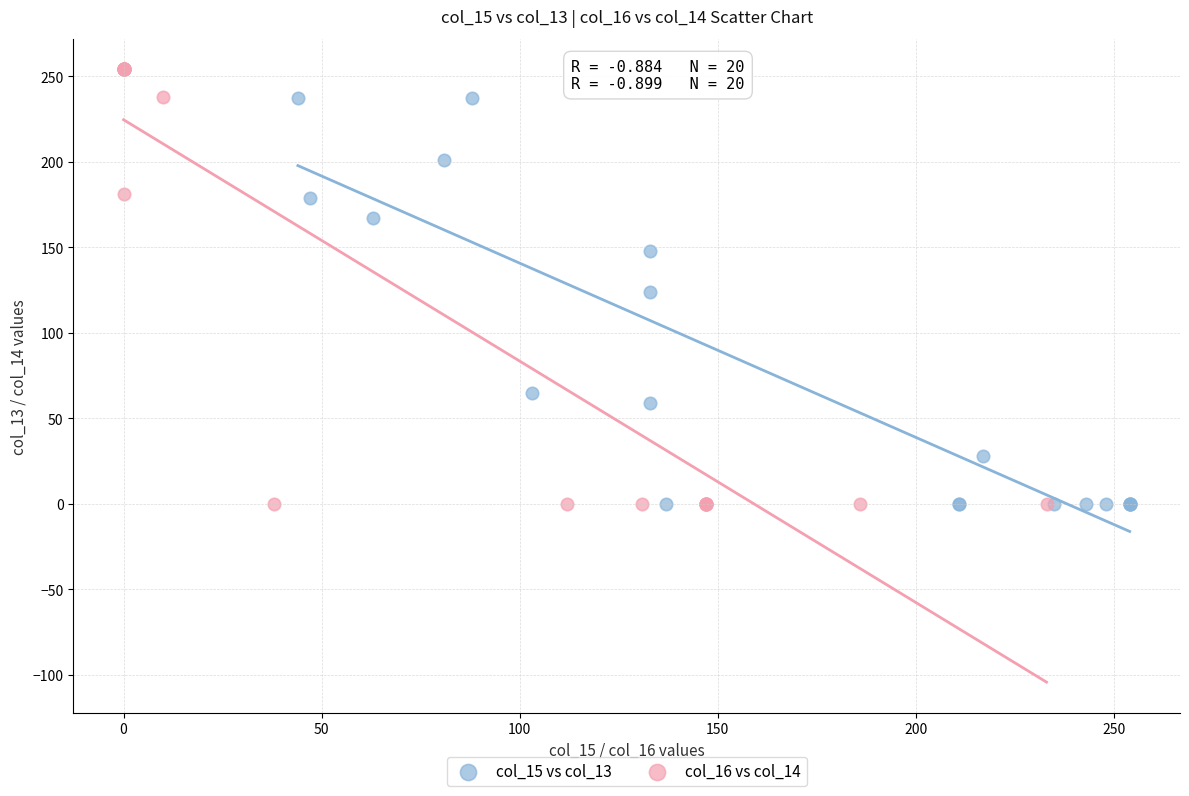

Which series contains the highest Y value?

col_16 vs col_14